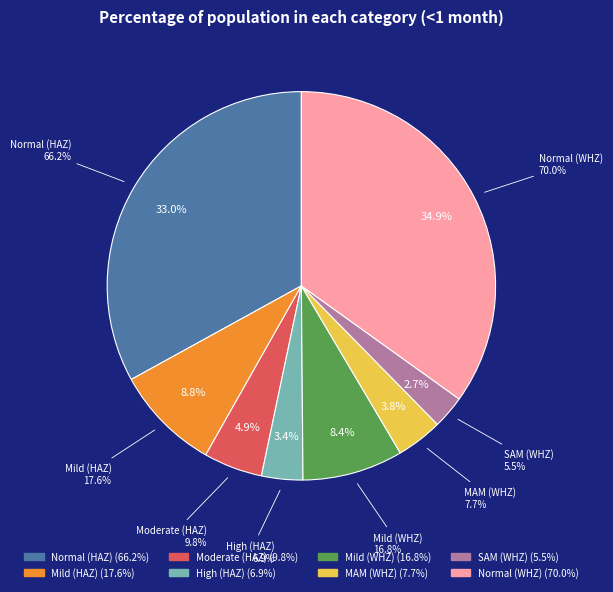

Does any single category account for the majority?

No